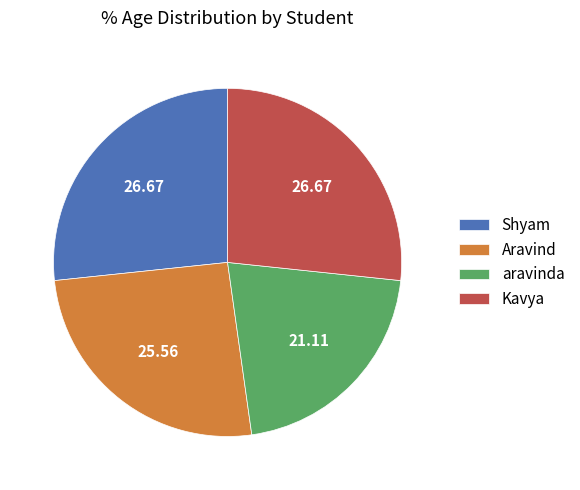

Is it true that Shyam is 27% of the pie?

True